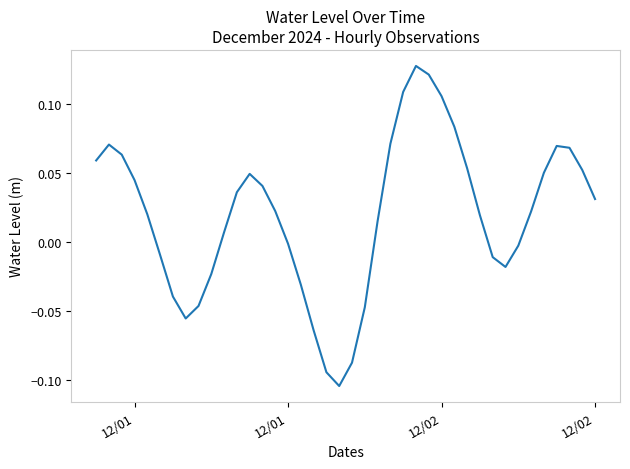

Reading left to right, extract all data points from this chart.

0.1	0.1	0.1	0.0	0.0	-0.0	-0.0	-0.1	-0.0	-0.0	0.0	0.0	0.0	0.0	0.0	-0.0	-0.0	-0.1	-0.1	-0.1	-0.1	-0.0	0.0	0.1	0.1	0.1	0.1	0.1	0.1	0.1	0.0	-0.0	-0.0	-0.0	0.0	0.1	0.1	0.1	0.1	0.0